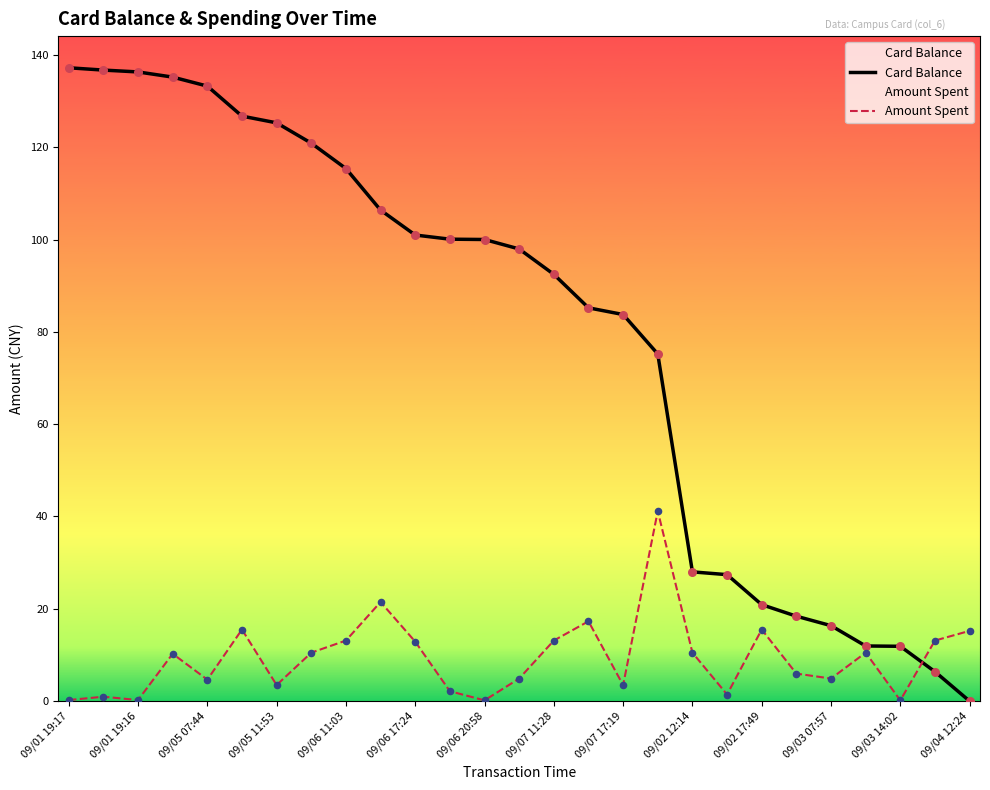

Which series contains the lowest Y value?

Card Balance